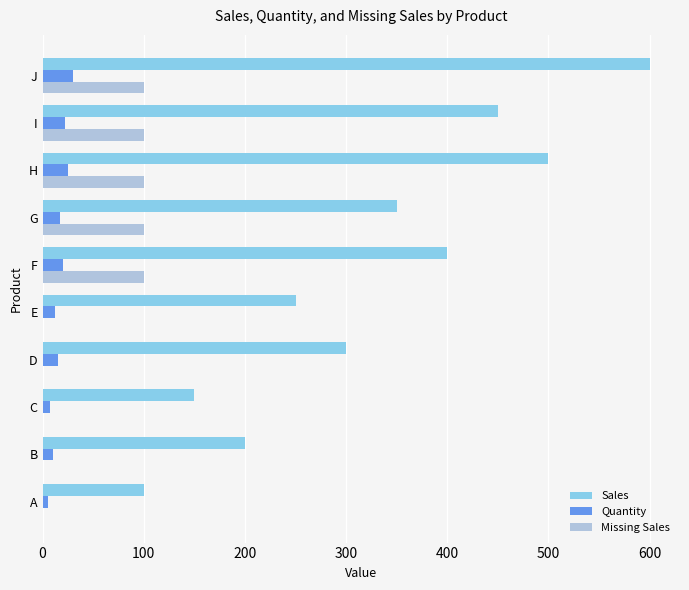

What is the sum of the Sales values at F and G?

750